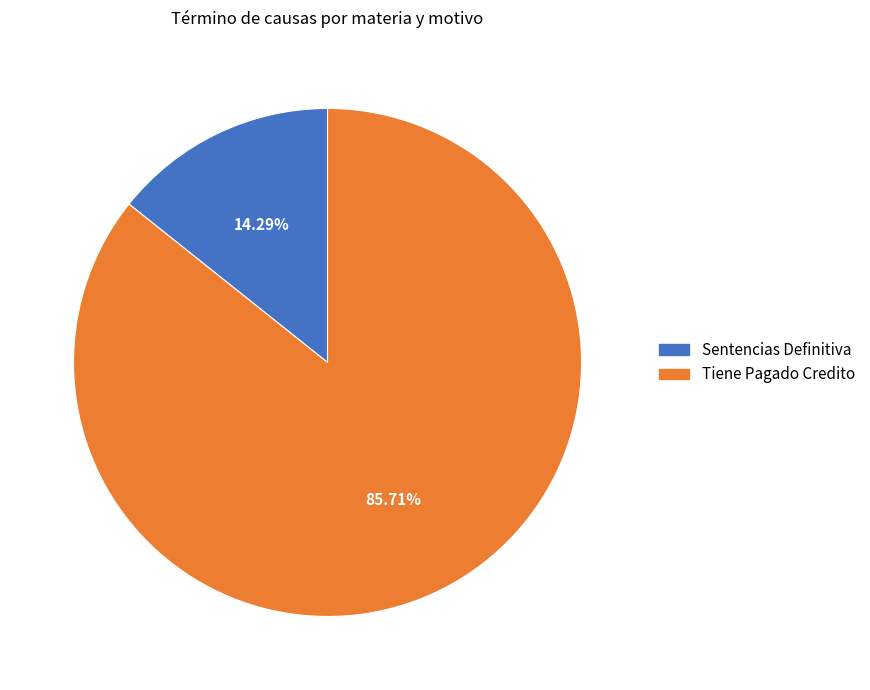

To the nearest percent, what percentage of the pie is Tiene Pagado Credito?

86%